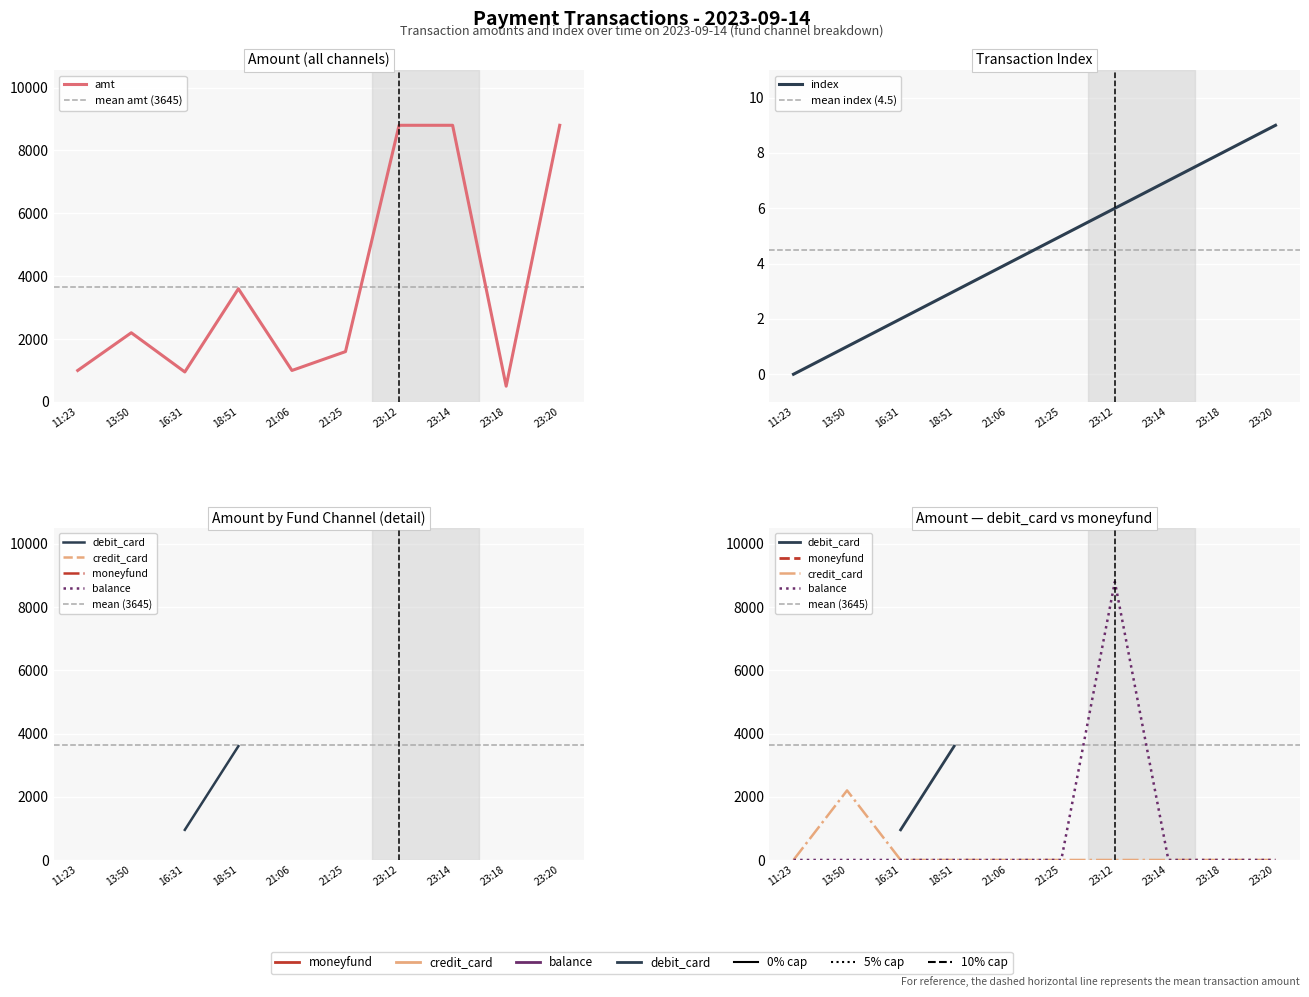

True or false: index and amt cross at least once.

False